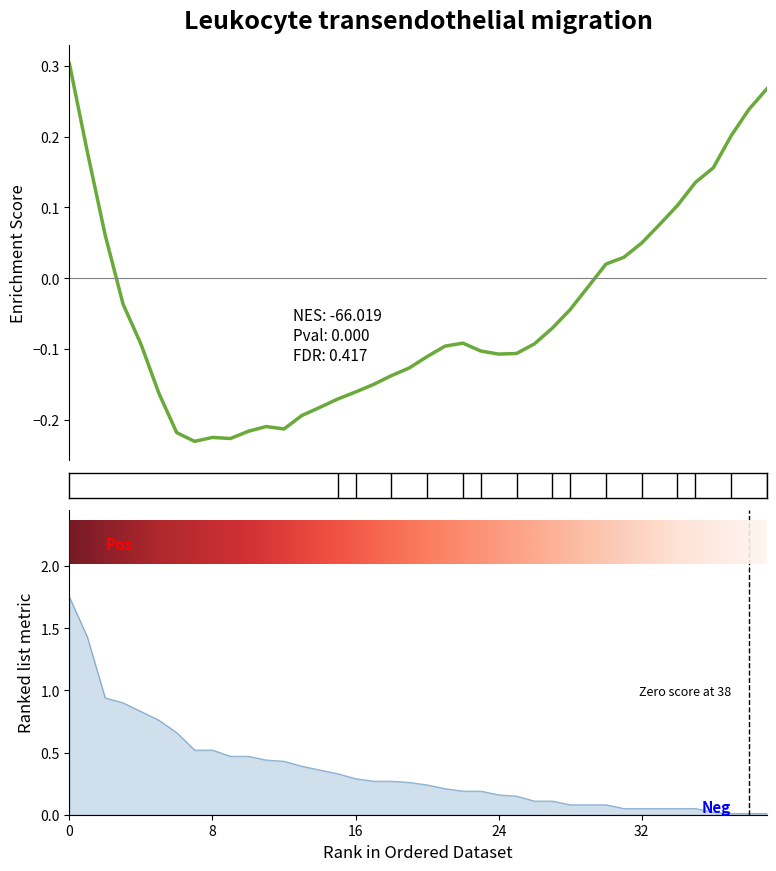

What is the highest value of the alpha series?

0.3